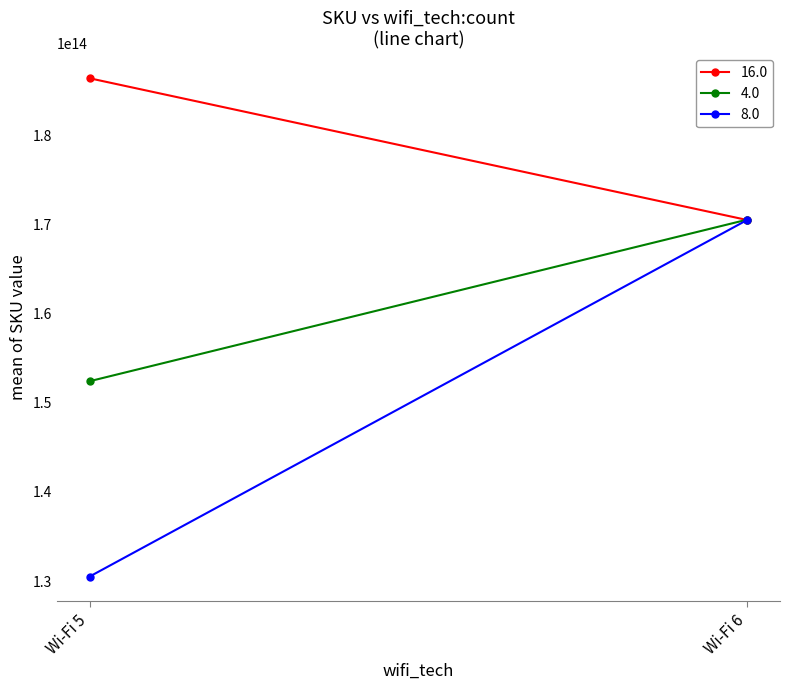

Reading left to right, list all the values displayed in this chart.

0: 186412010270062=186412010270062	152424011564119=152424011564119	130510060394612=130510060394612
1: 186412010270062=170512000204814	152424011564119=170550011094821	130510060394612=170510061094819